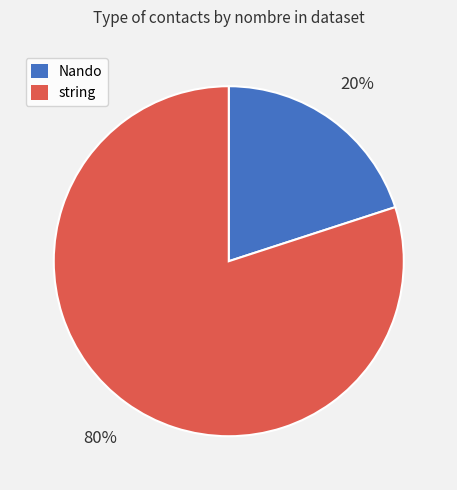

How many slices are in this pie chart?

2